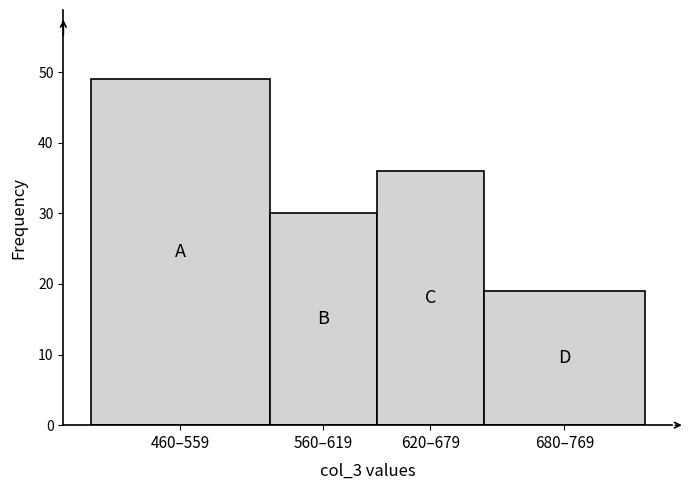

Reading left to right, extract all data points from this chart.

460–559=49	560–619=30	620–679=36	680–769=19